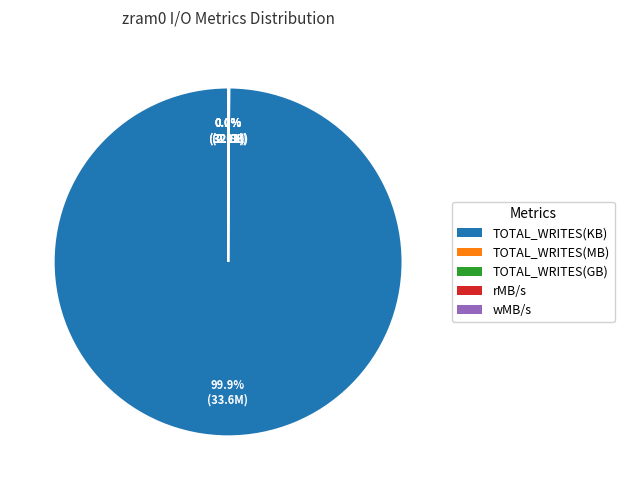

The TOTAL_WRITES(KB) slice represents 92% of the pie. True or false?

False